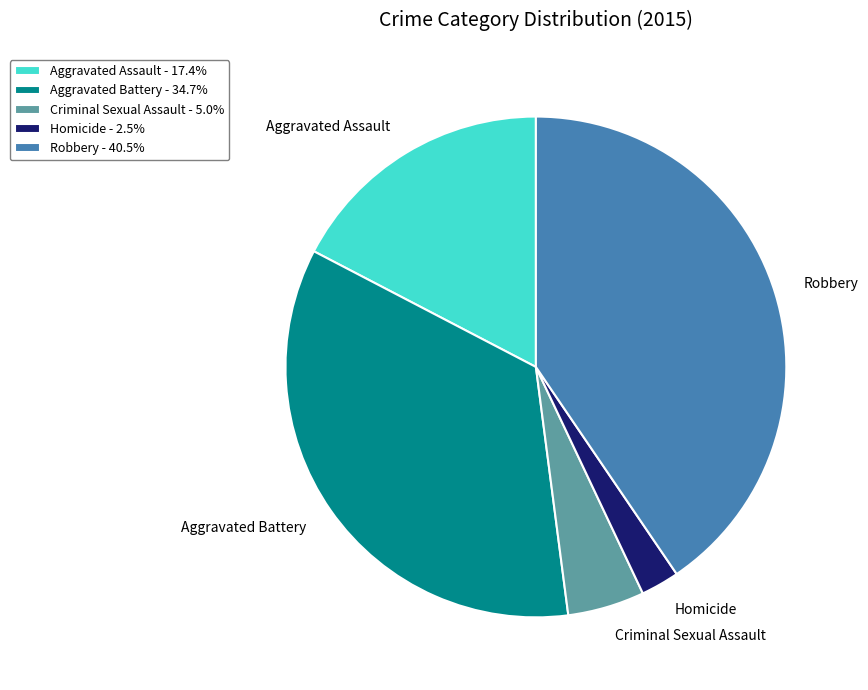

What is the smallest slice in the pie chart?

Homicide